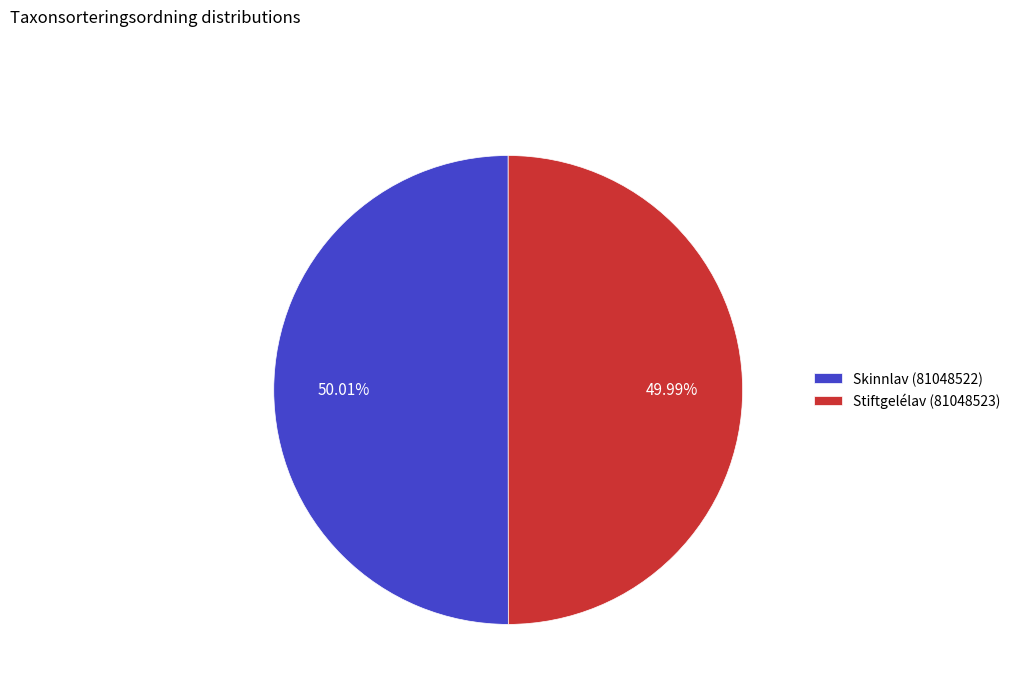

The Stiftgelélav (81048523) slice represents 61% of the pie. True or false?

False